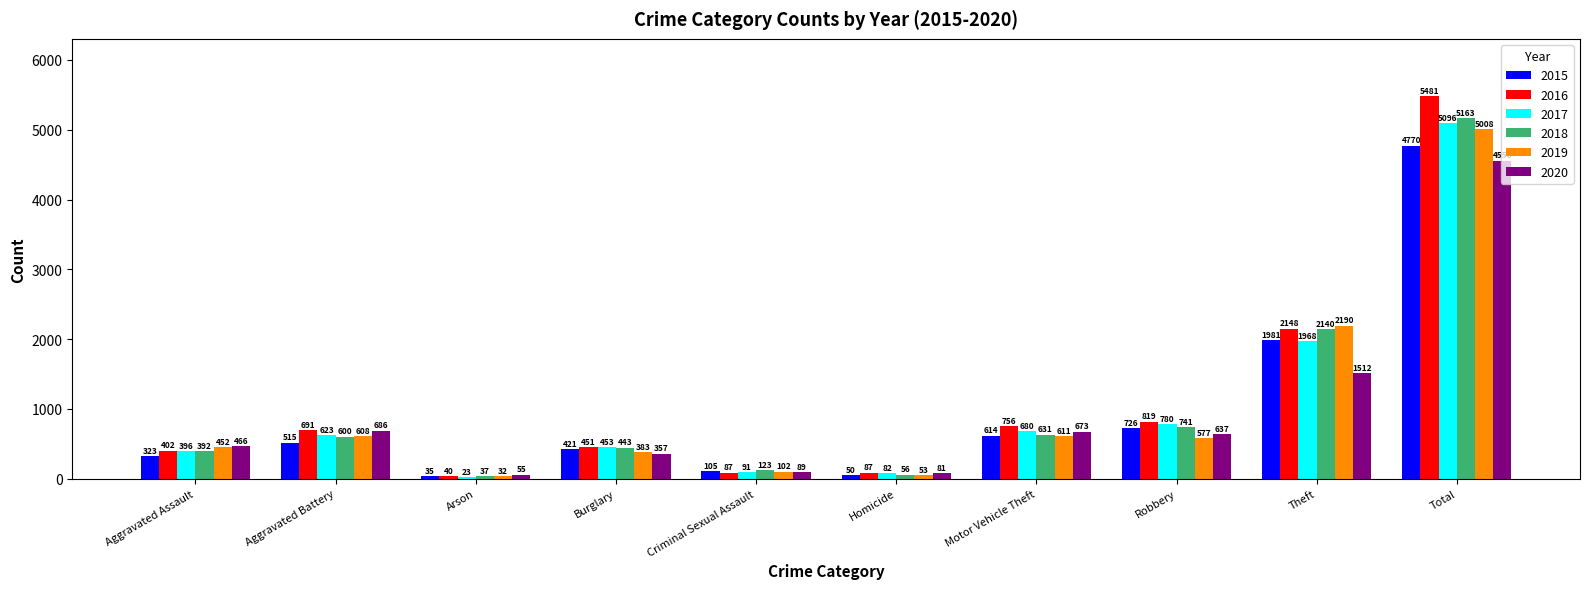

At which label is 2020 closest to 2305?

Theft